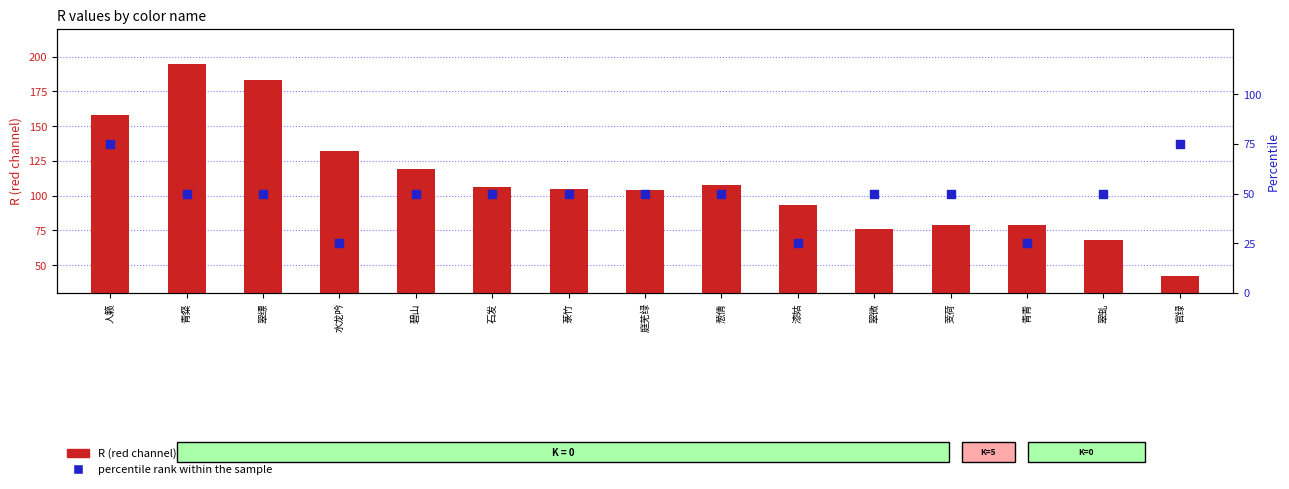

Which series has the largest total across all categories?

R (red channel)